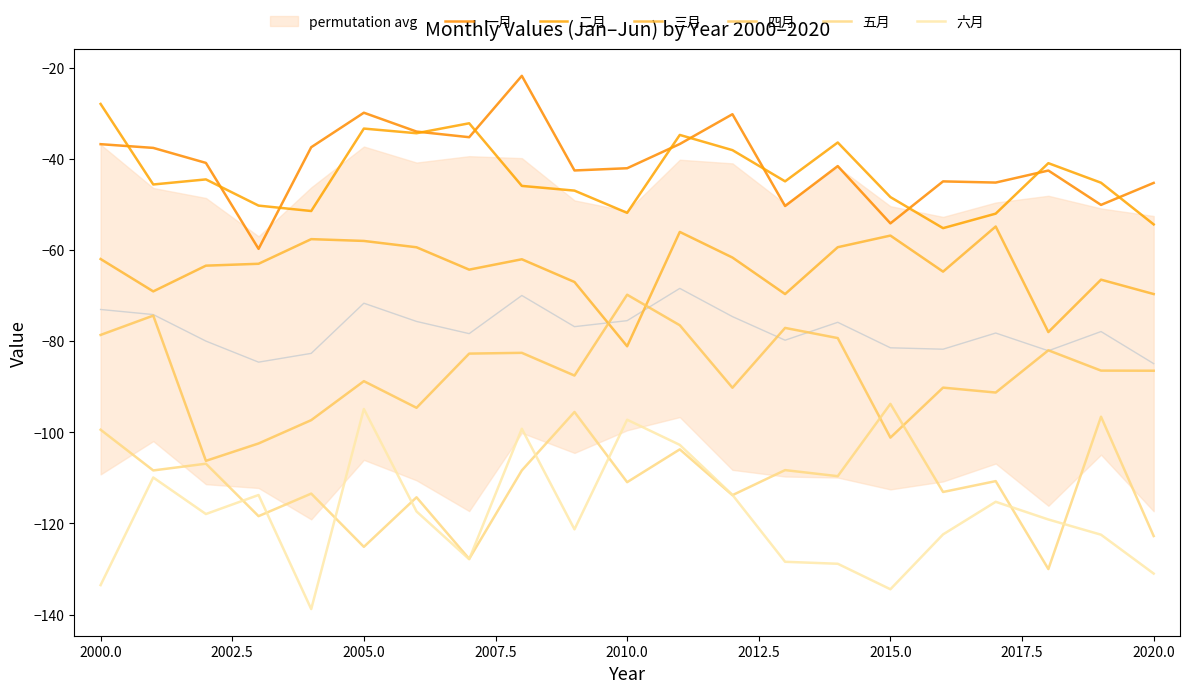

True or false: 一月 and 六月 intersect in this chart.

False